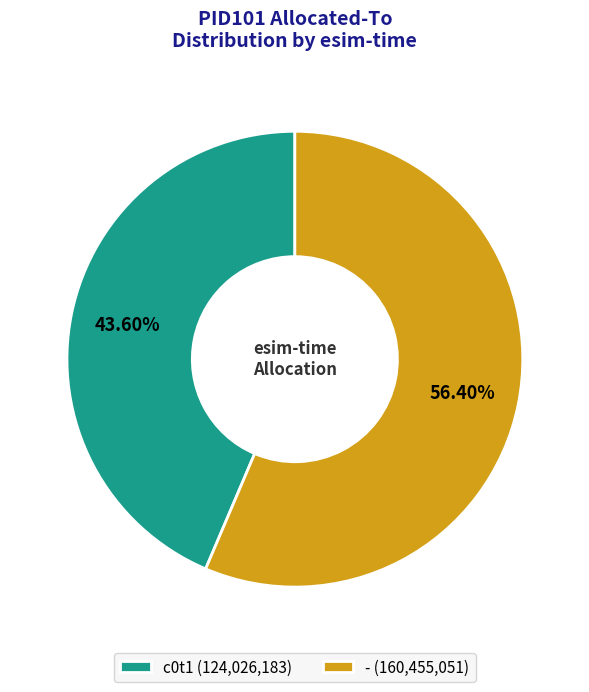

What is the ratio of the value at c0t1 (124,026,183) to the value at - (160,455,051)?

0.8